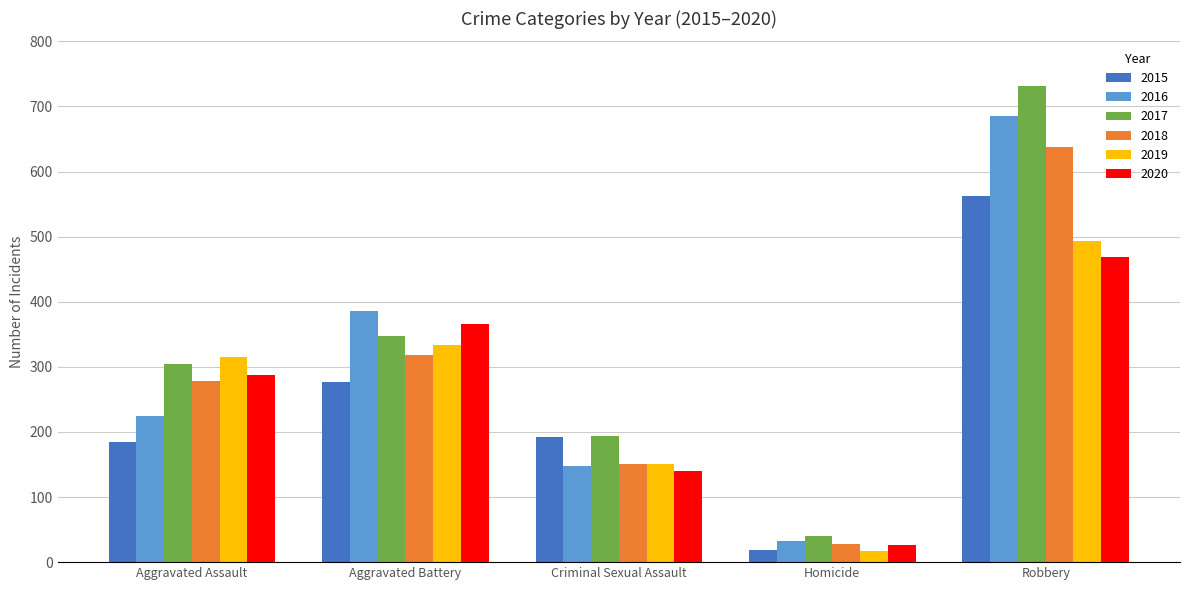

What value does the 2018 series have at Robbery, to the nearest 50?

650